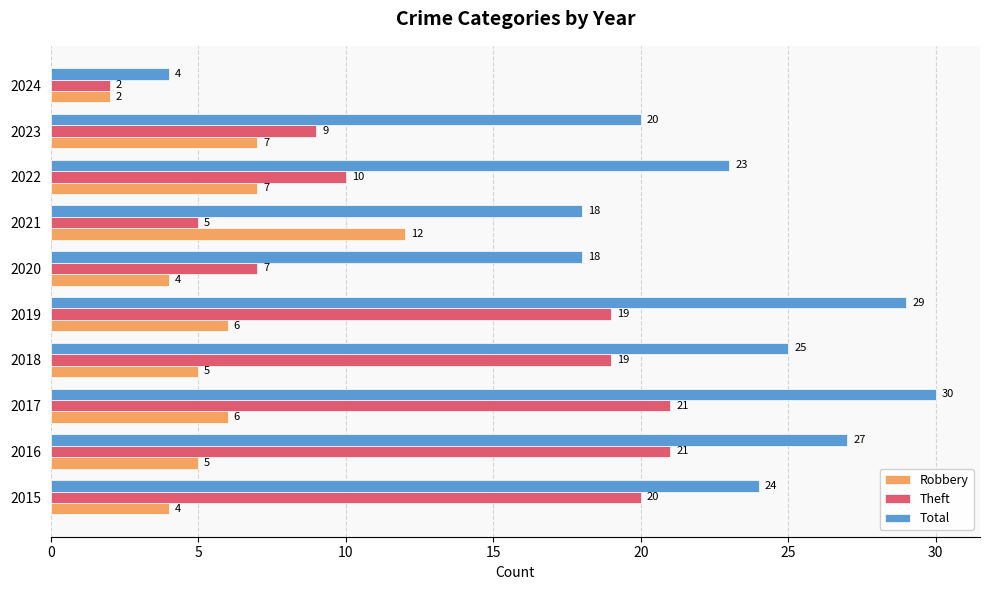

What value does the Robbery series have at 2023, to the nearest 10?

10